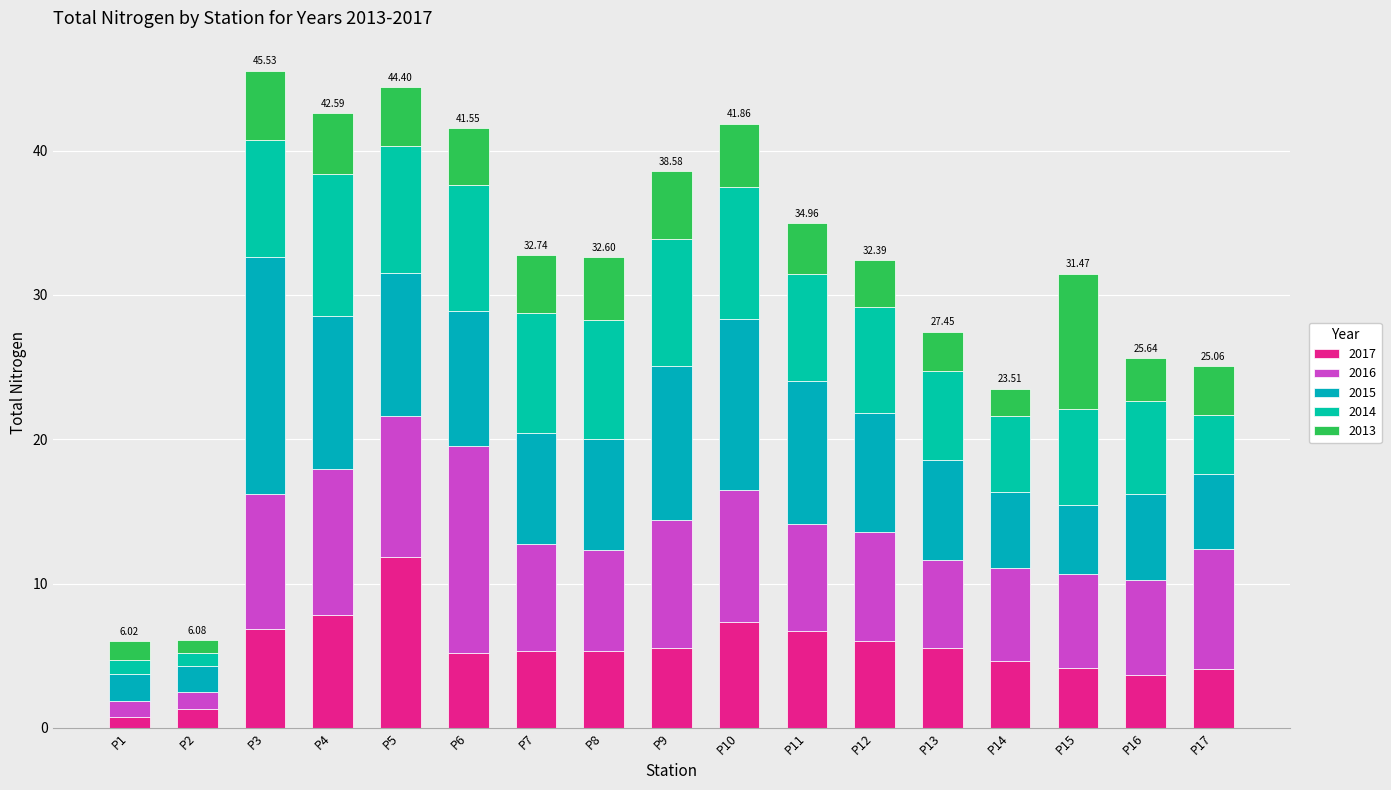

The 2014 series shows 16.3 at P10. True or false?

False